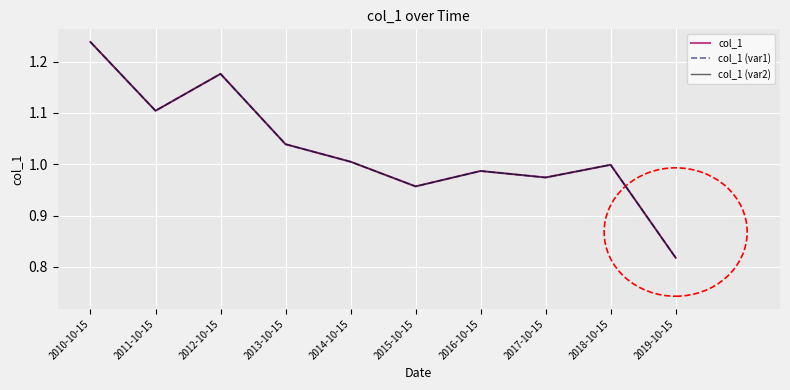

At which label does col_1 (var1) reach its peak?

2010-10-15